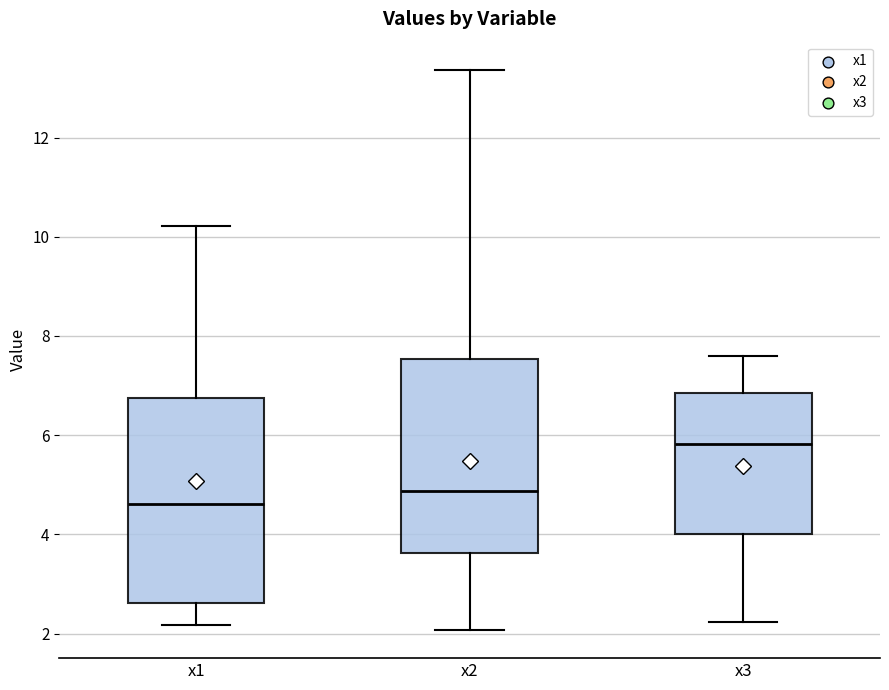

Where does the median line of the box for x1 sit on the y-axis? The values are not printed on the chart, so give them approximately, as read against the axis.

4.6